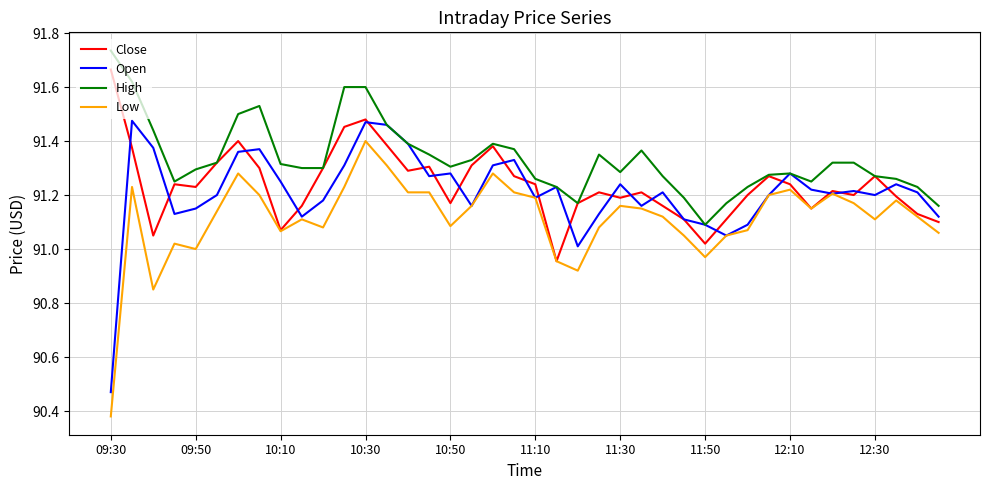

List the series in order of their peak value, lowest first.

Low, Open, Close, High